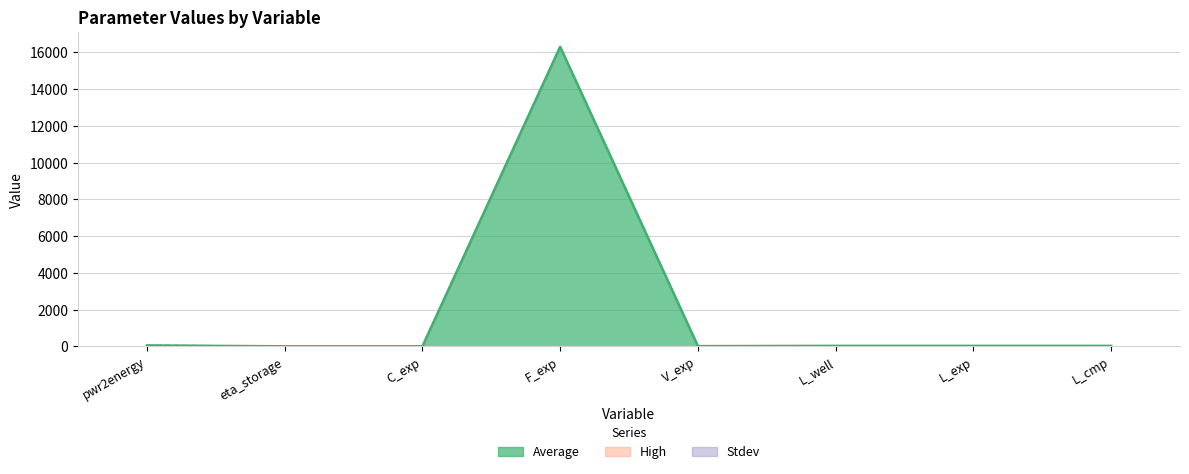

Count the number of data series in this chart.

3